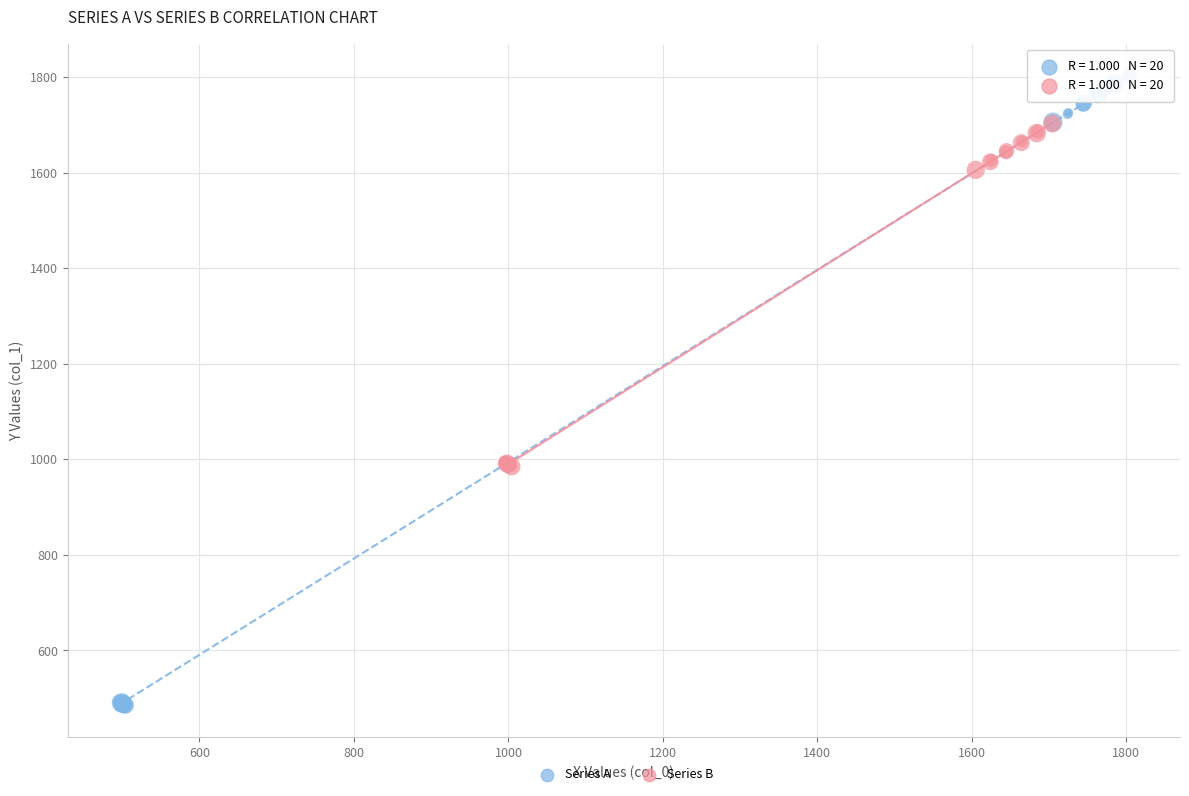

What are all the series names shown in the legend?

Series A, Series B